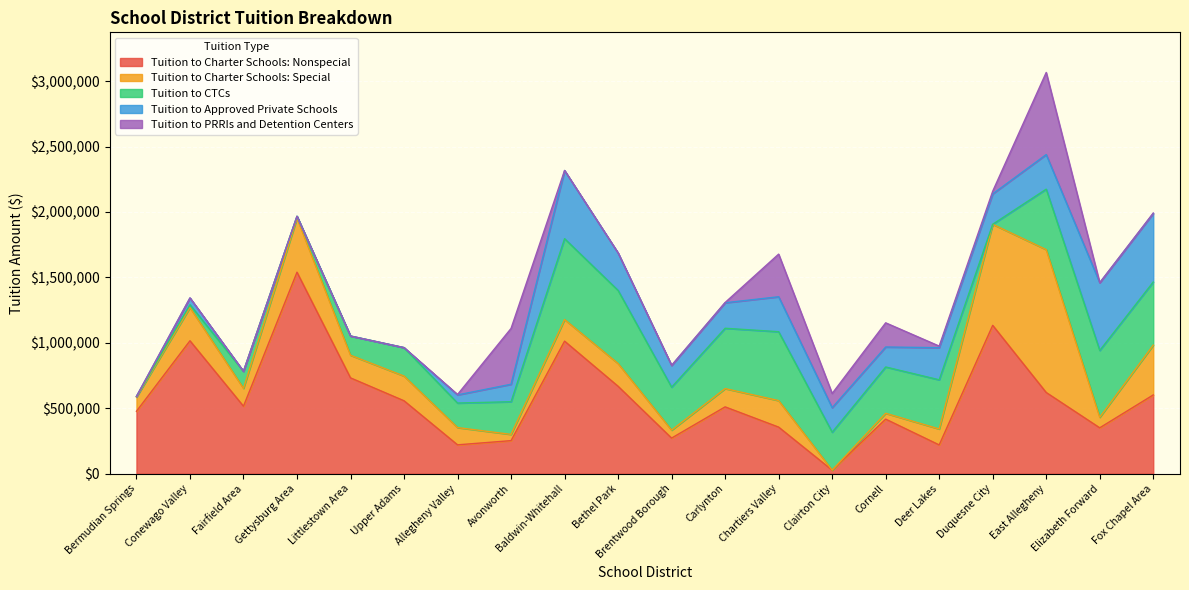

Is the value of Tuition to Approved Private Schools at Fairfield Area greater than the value of Tuition to CTCs at Cornell?

No